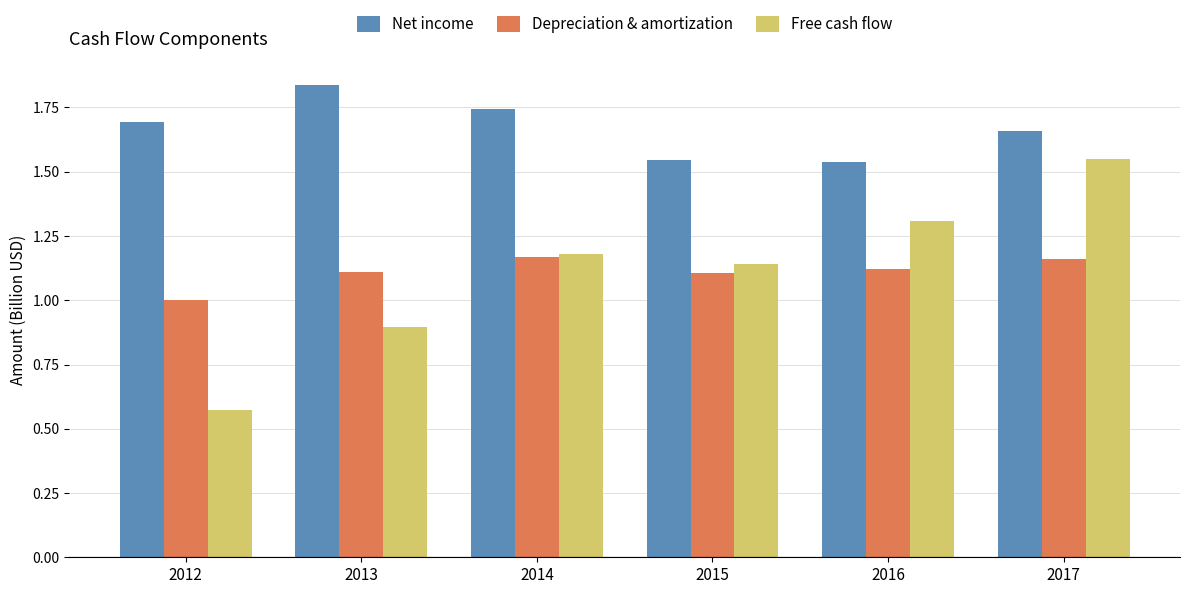

What are all the series names shown in the legend?

Net income, Depreciation & amortization, Free cash flow